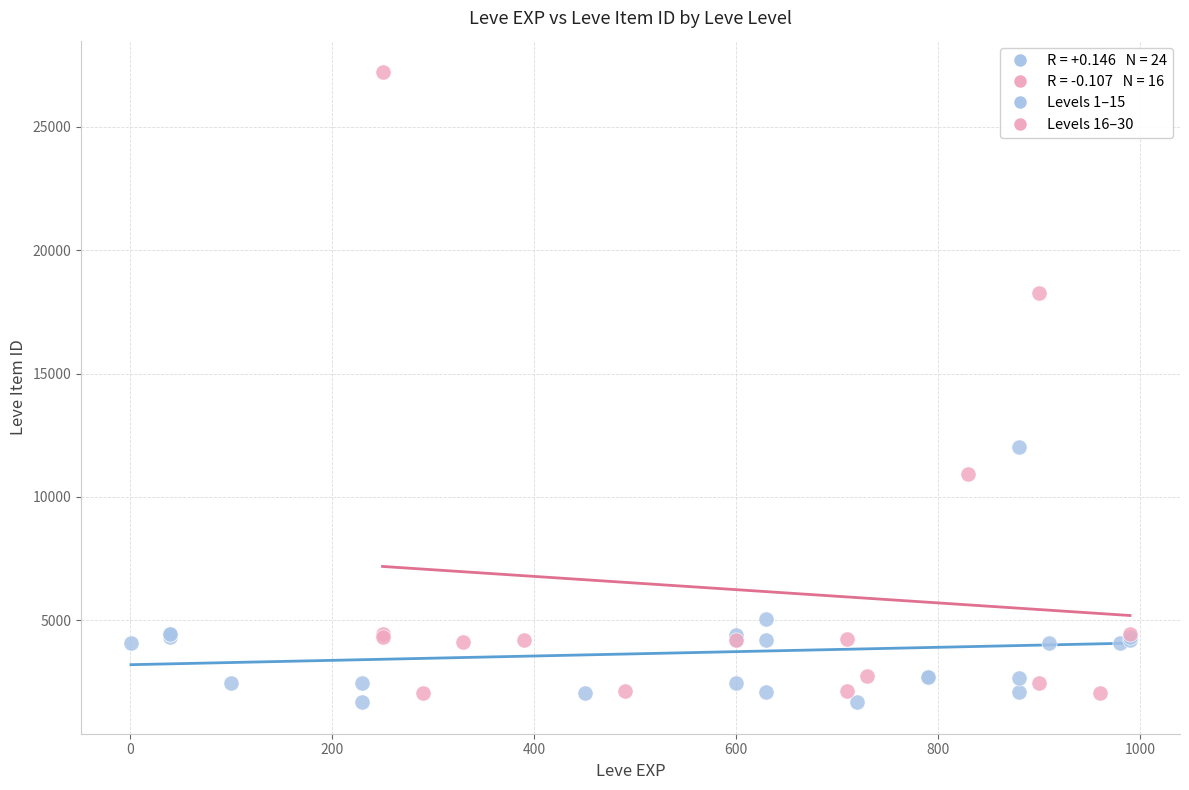

Which series reaches the maximum Y coordinate?

Levels 16–30